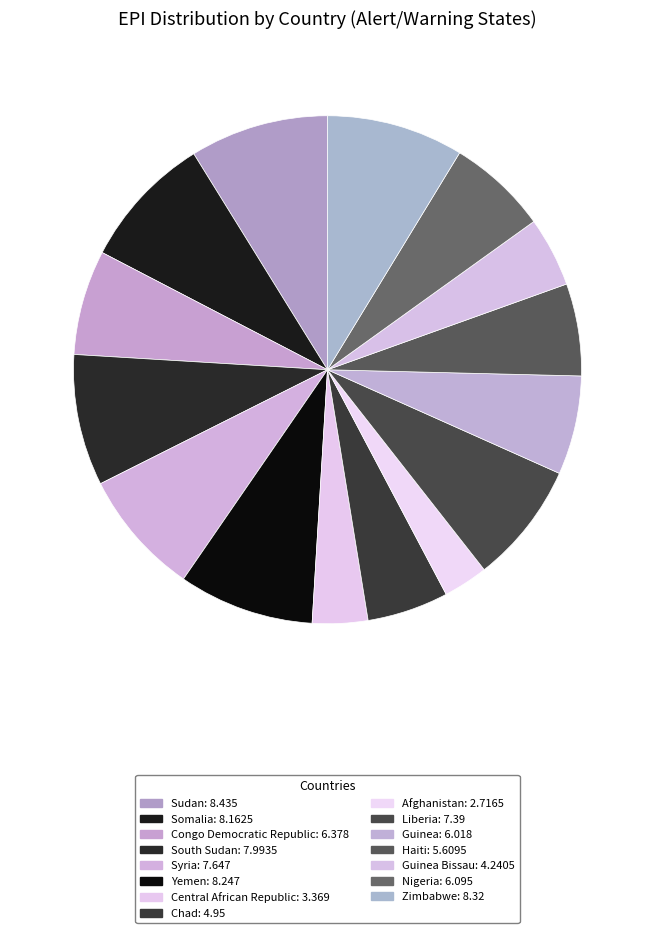

How many slices are in this pie chart?

15